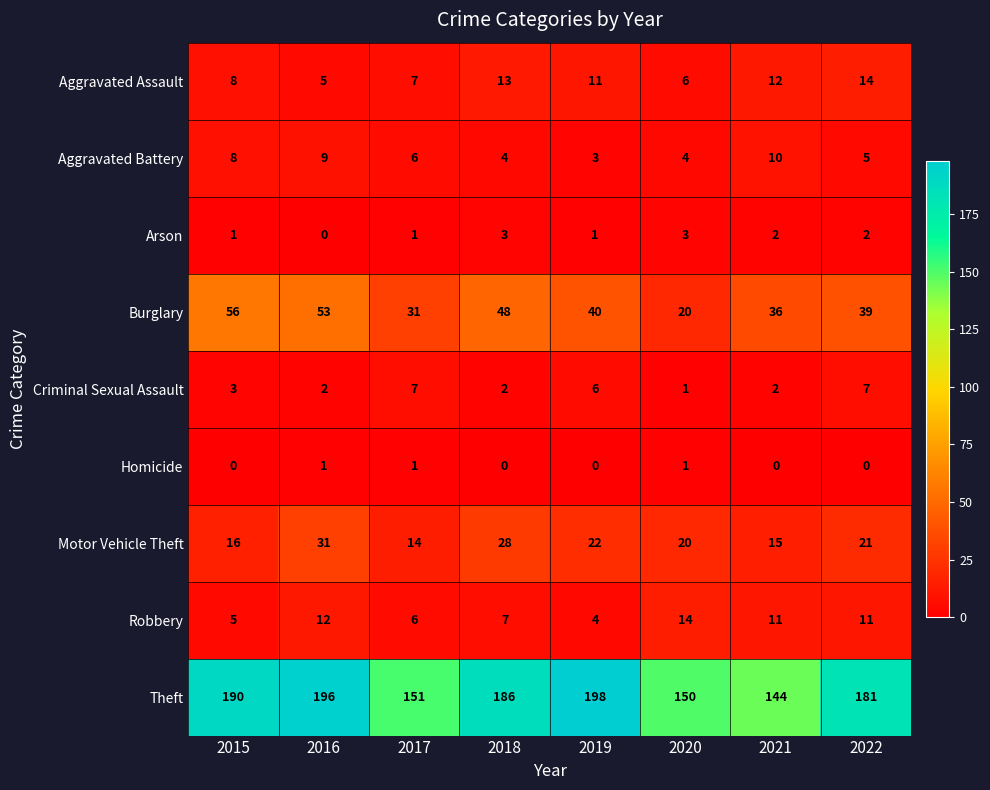

Between 2017 and 2018, which series saw the biggest shift?

Theft